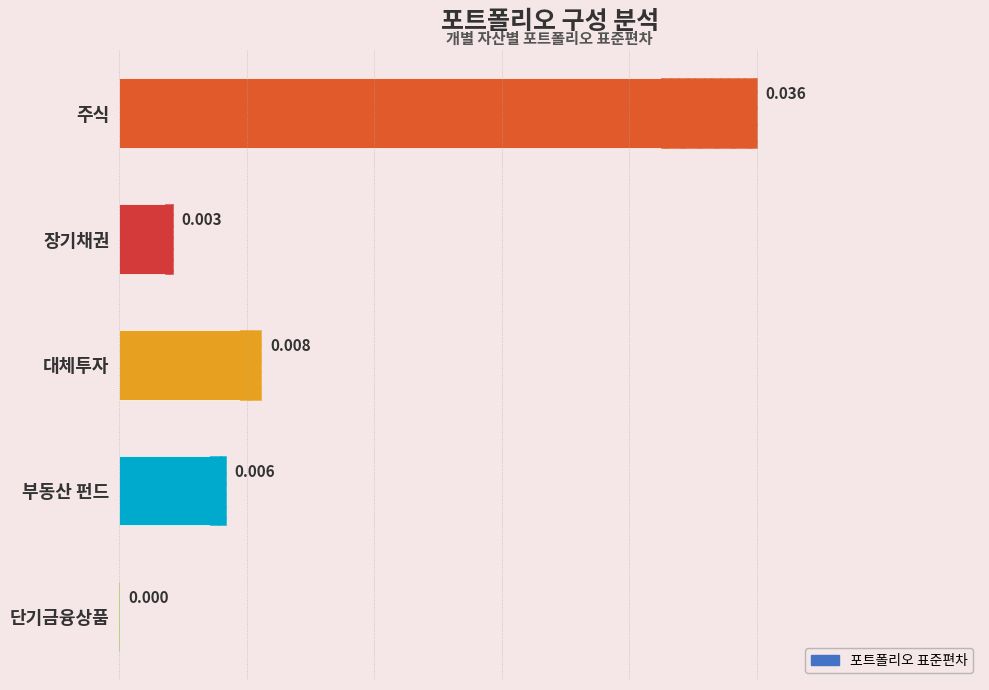

How many data points does each series have?

5